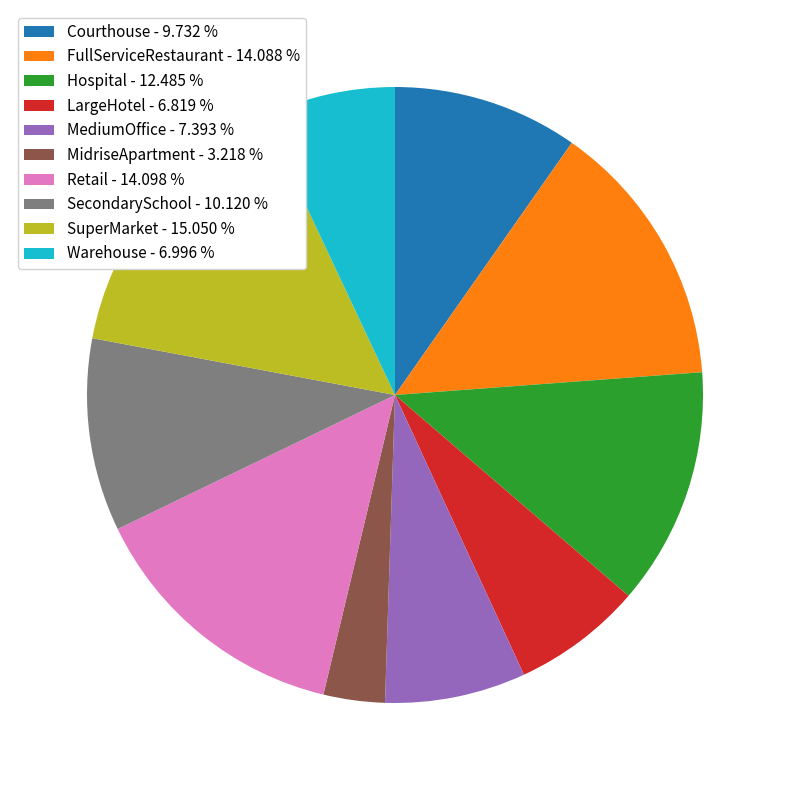

Is Retail the majority of the pie?

No